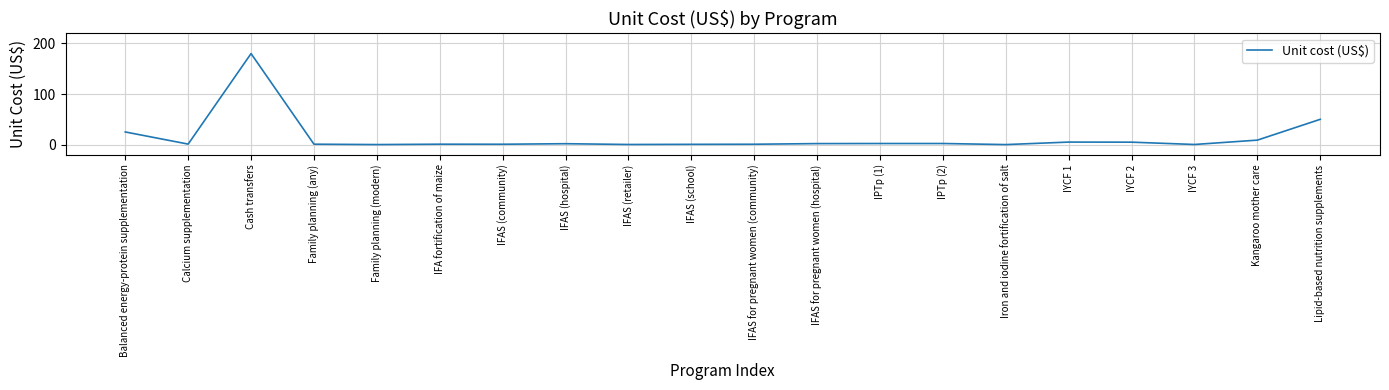

What is the greatest value displayed?

180.0